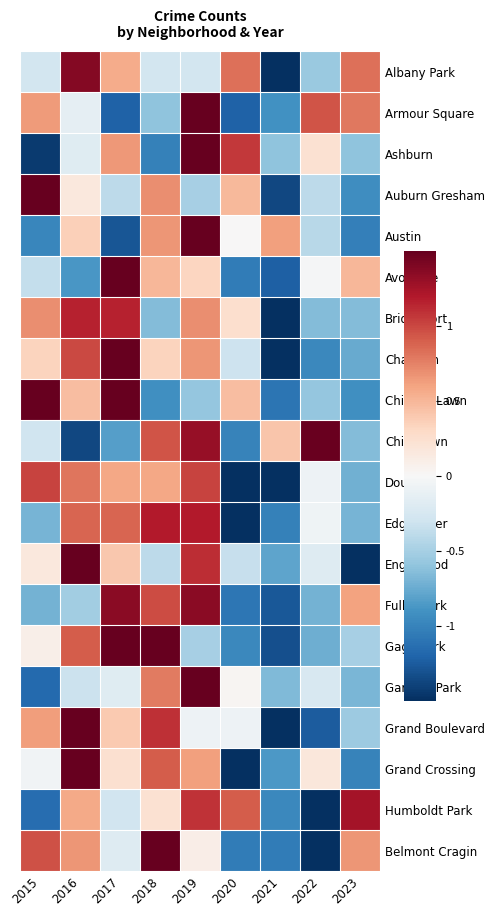

List the series in order of their peak value, highest first.

Armour Square, Ashburn, Auburn Gresham, Austin, Avondale, Chatham, Chicago Lawn, Englewood, Garfield Park, Grand Boulevard, Grand Crossing, Belmont Cragin, Gage Park, Chinatown, Albany Park, Fuller Park, Humboldt Park, Edgewater, Bridgeport, Douglas